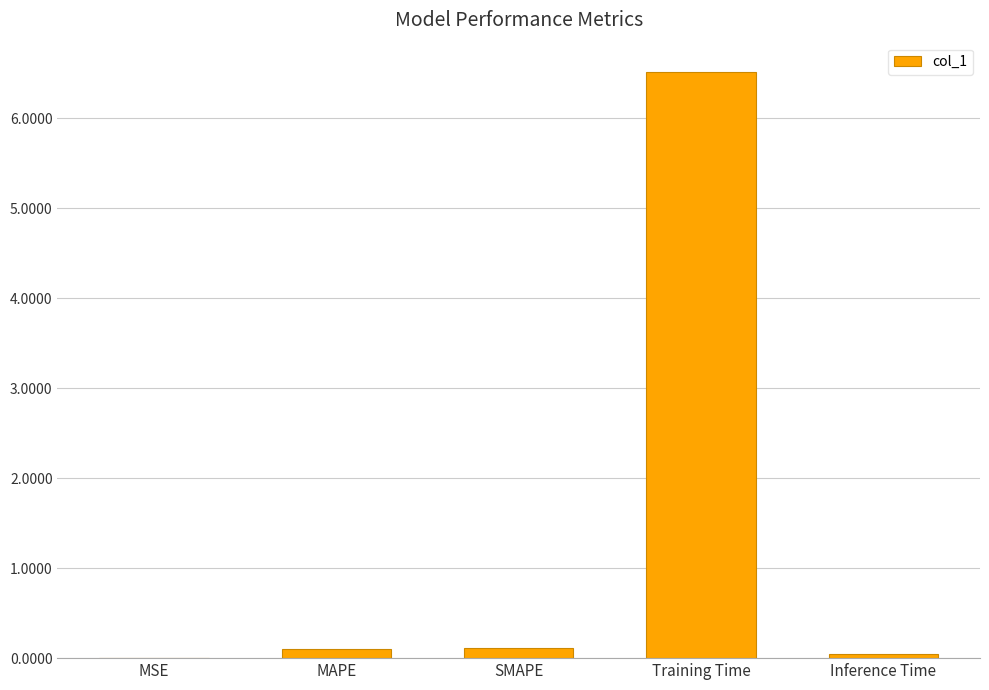

What is the average value?

1.4